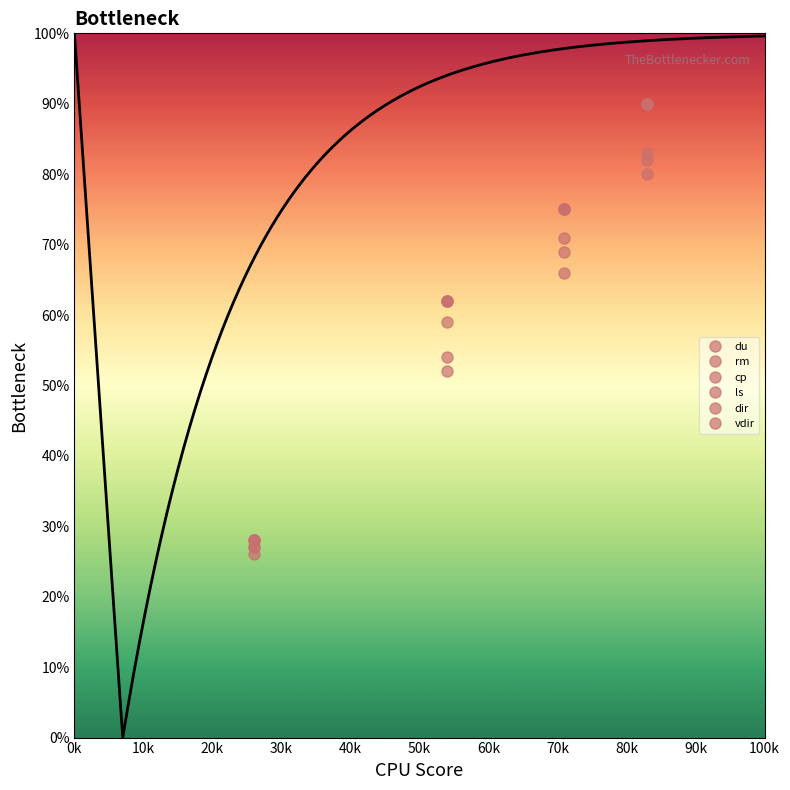

How many data points does each series have?

4